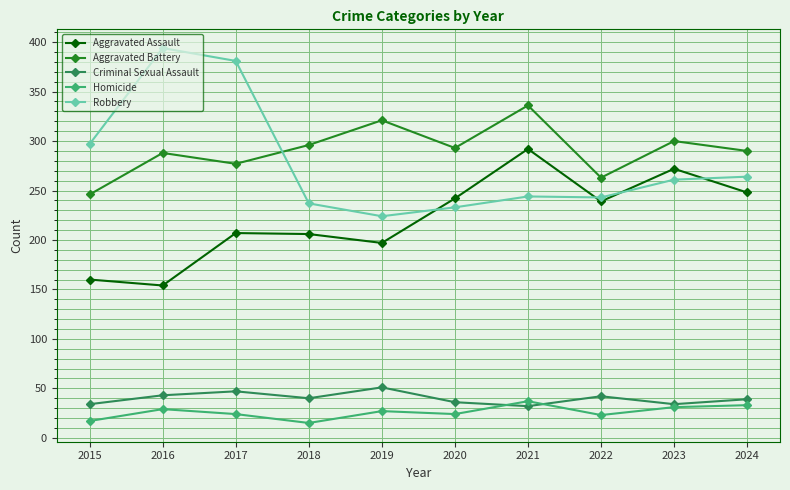

At which category does Aggravated Assault reach its first local valley?

2016